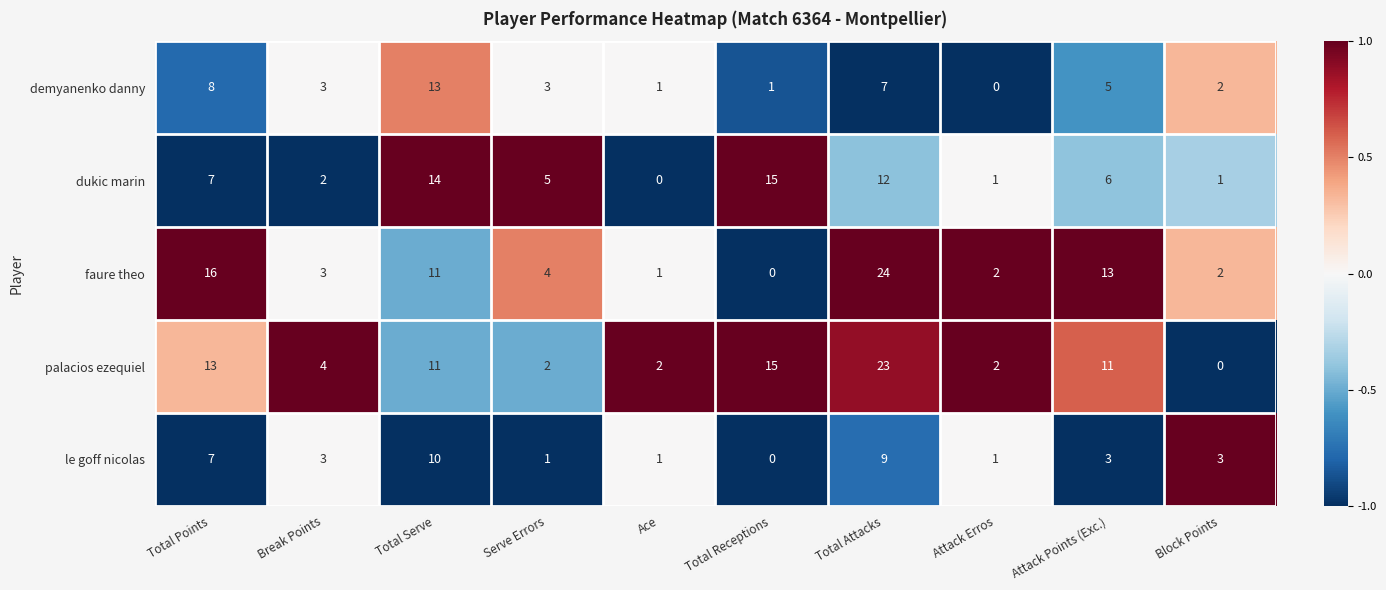

Where does the faure theo series first go above 4?

Total Points